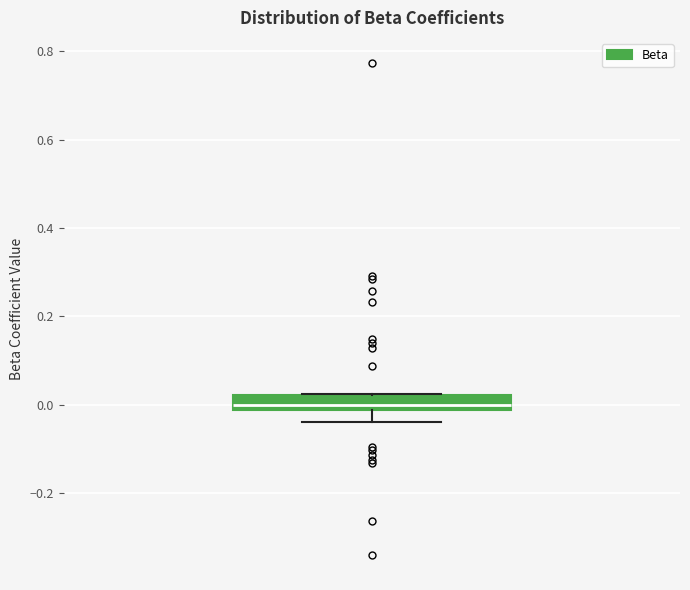

Where does the lower whisker of the box end on the y-axis? The values are not printed on the chart, so give them approximately, as read against the axis.

-0.04